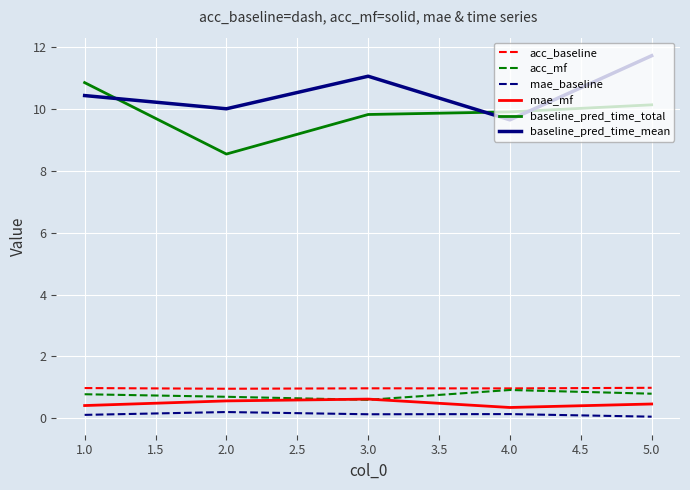

What is the greatest value displayed?

11.7